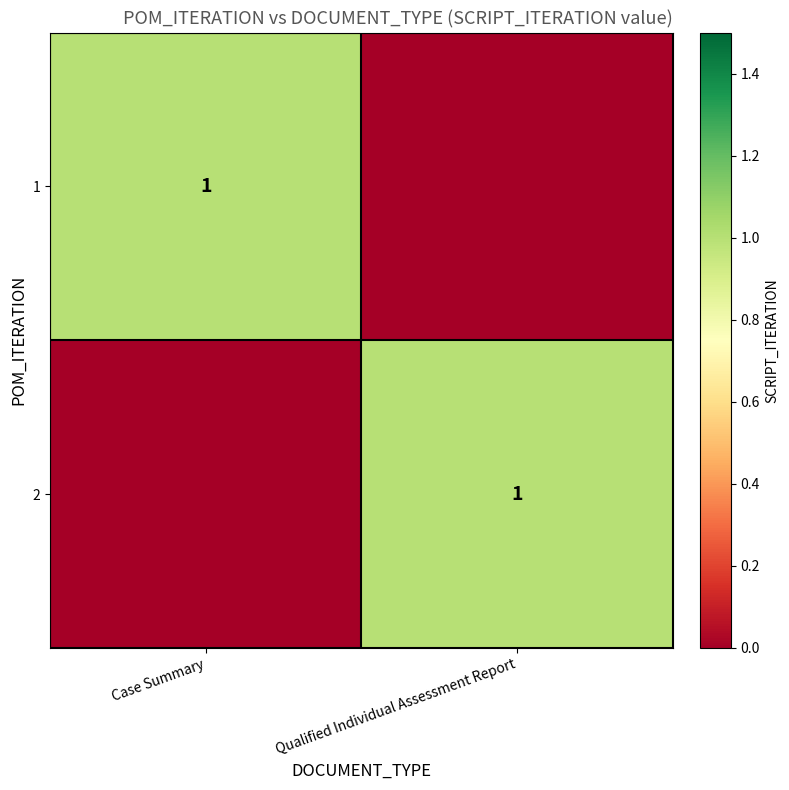

Between Case Summary and Qualified Individual Assessment Report, which is larger?

Case Summary